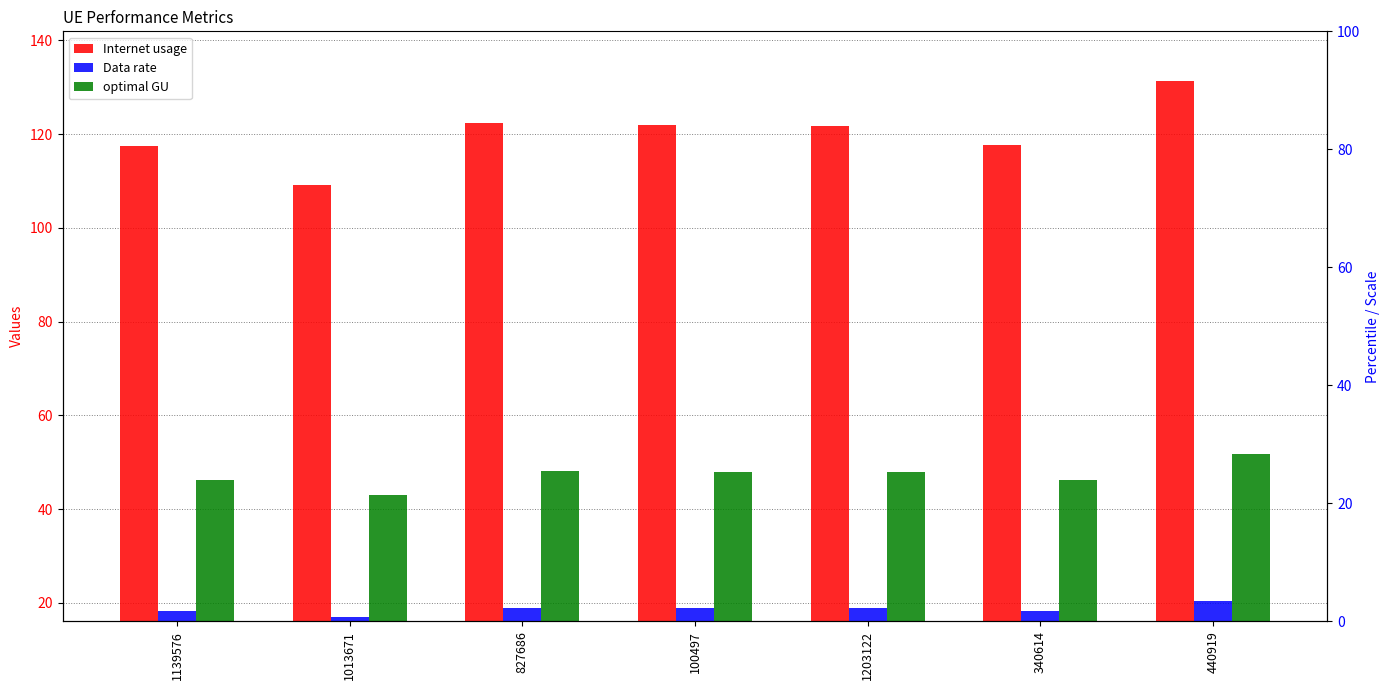

What is the minimum value shown in the chart?

16.9